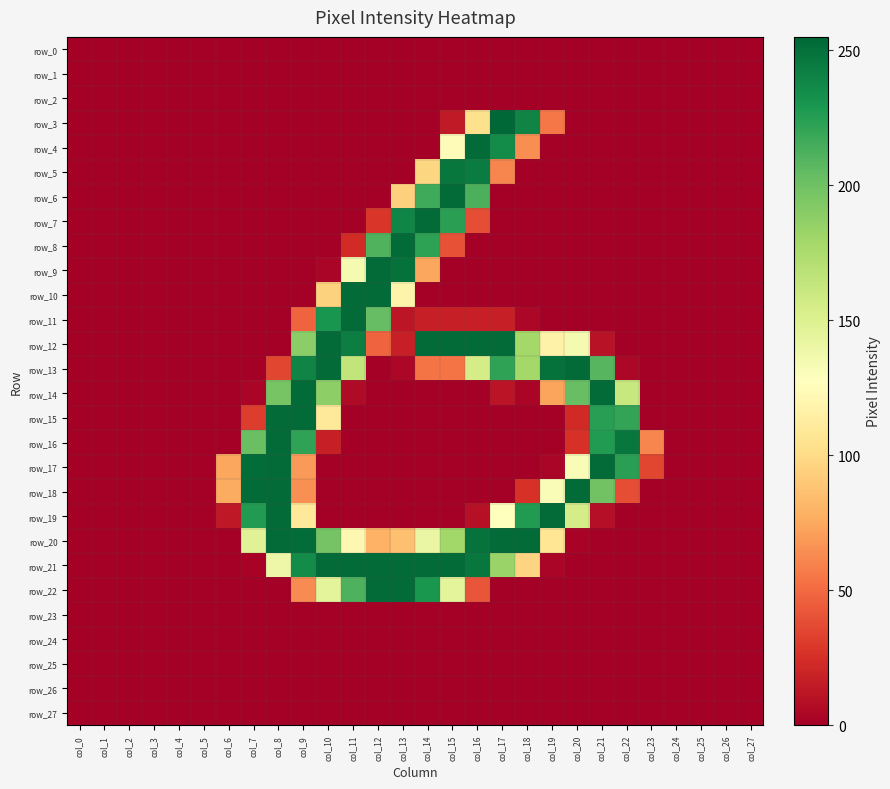

What is the sum of all row_8 values?

750